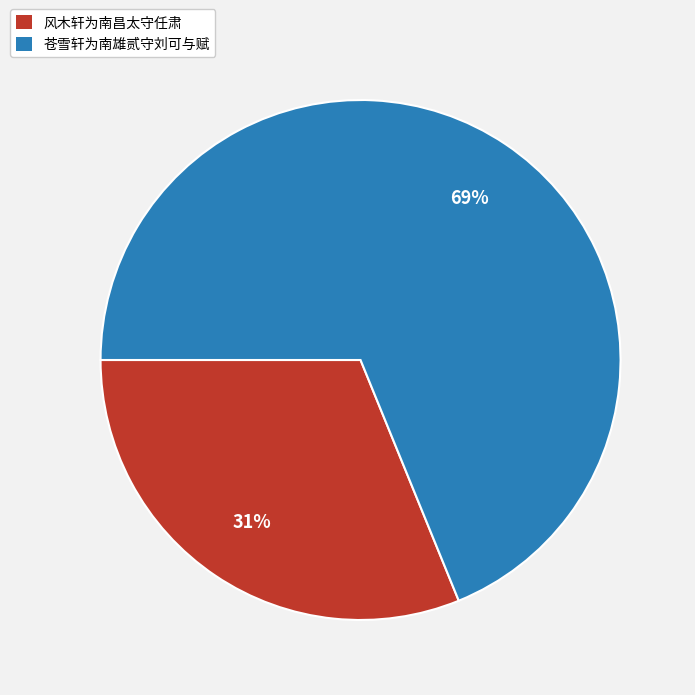

To the nearest percent, what is the average slice percentage?

50%